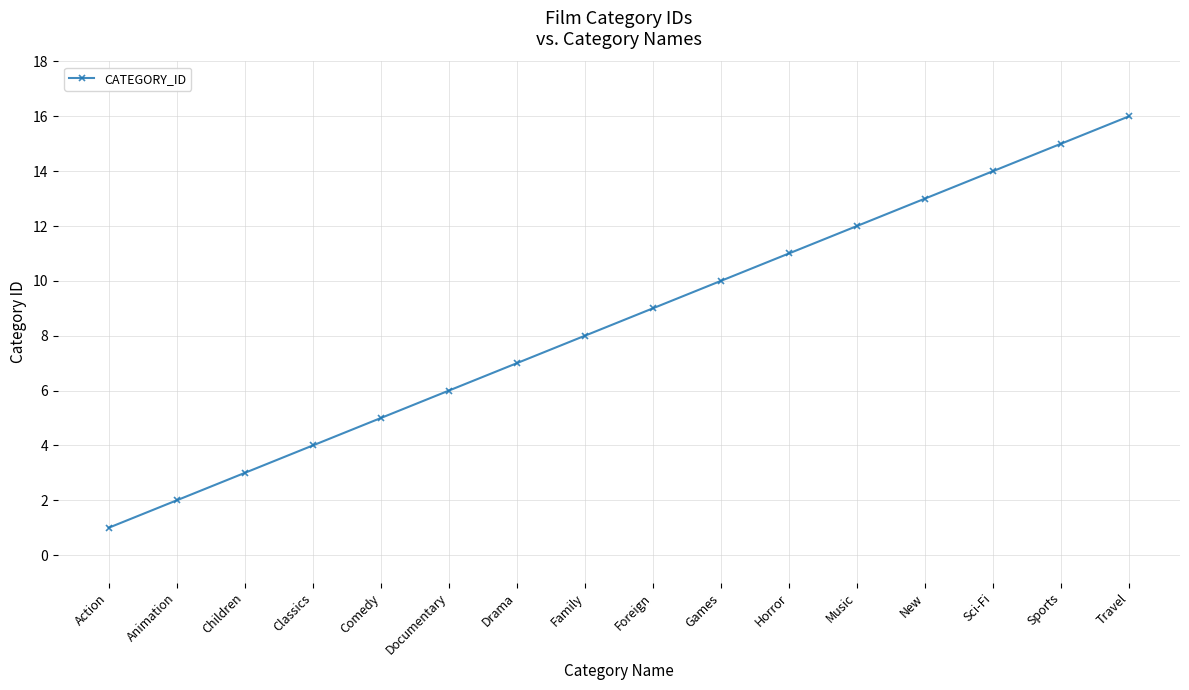

Which category has the highest value across all series?

Travel